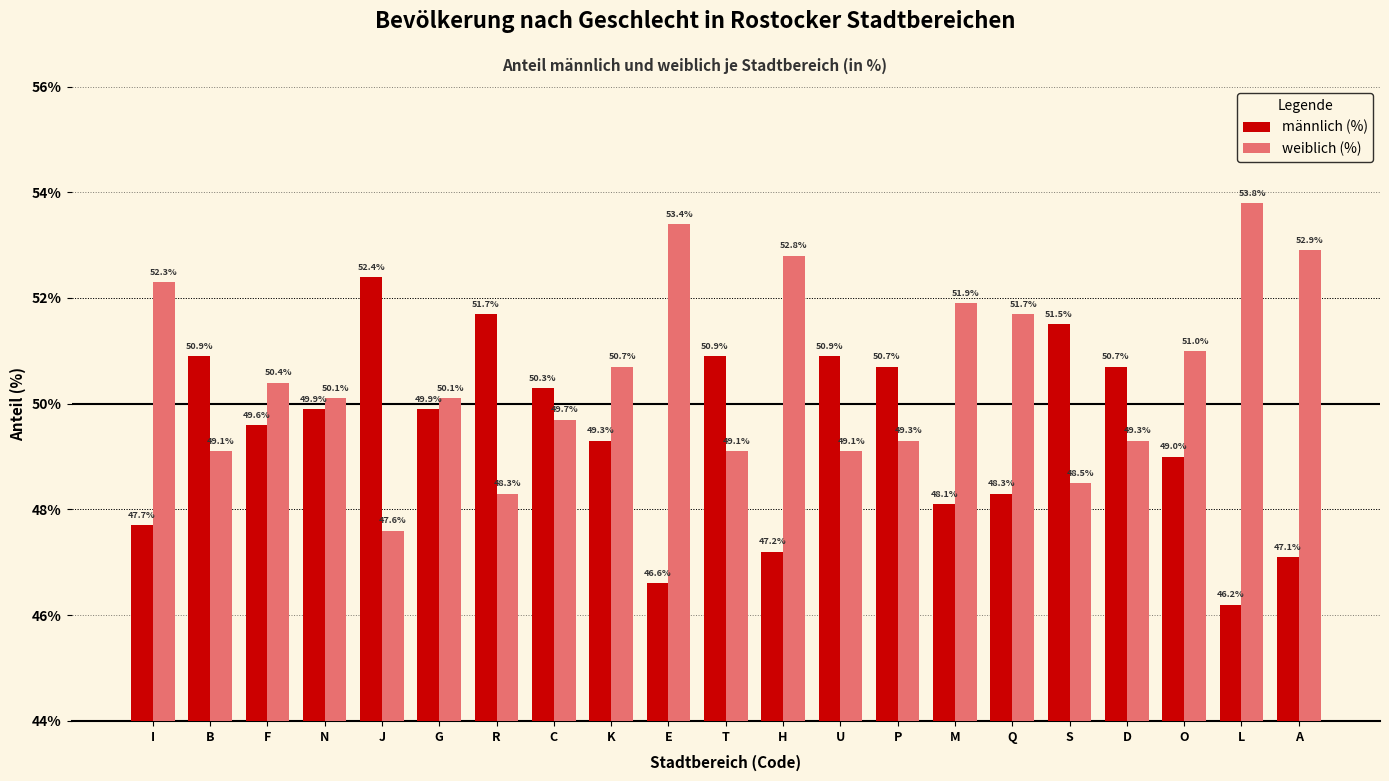

The value of männlich (%) at C is 30.6. True or false?

False